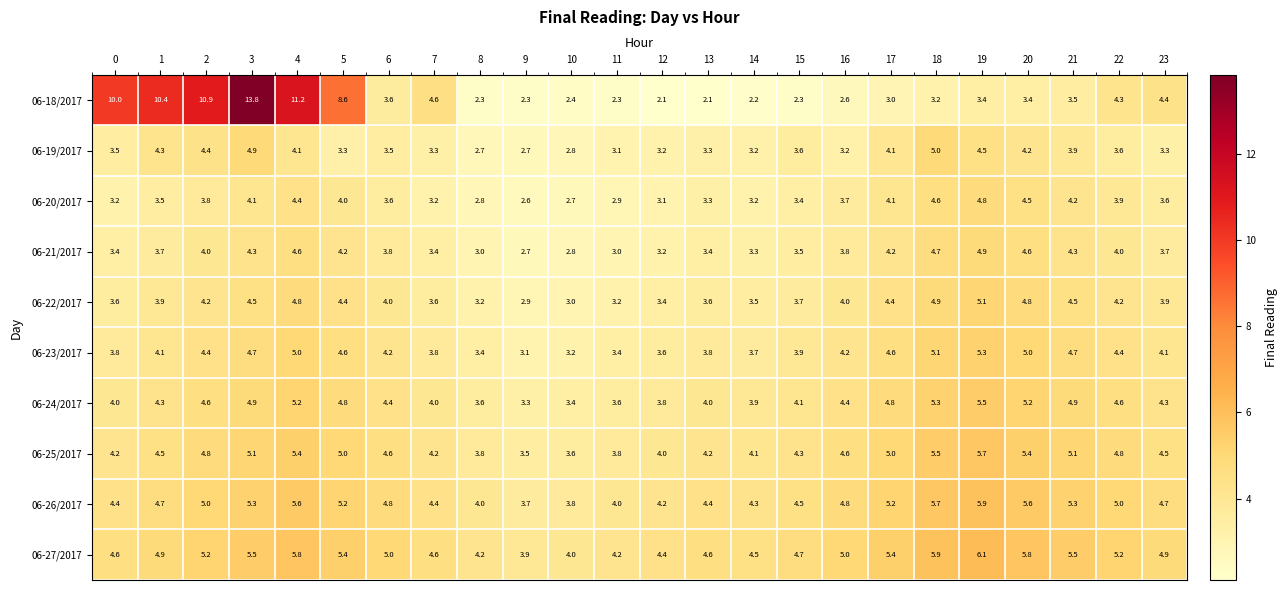

At how many categories does at least one series exceed 13?

1